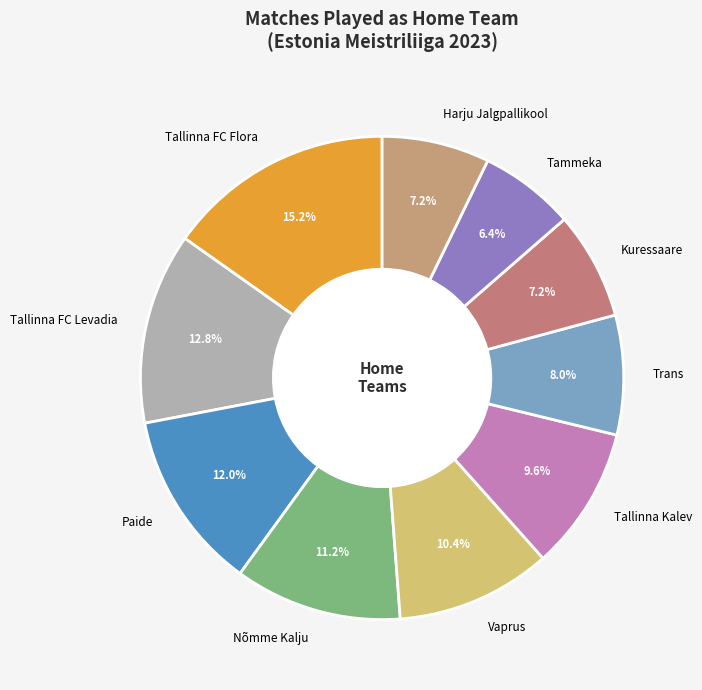

Between Tallinna Kalev and Tammeka, which is larger?

Tallinna Kalev